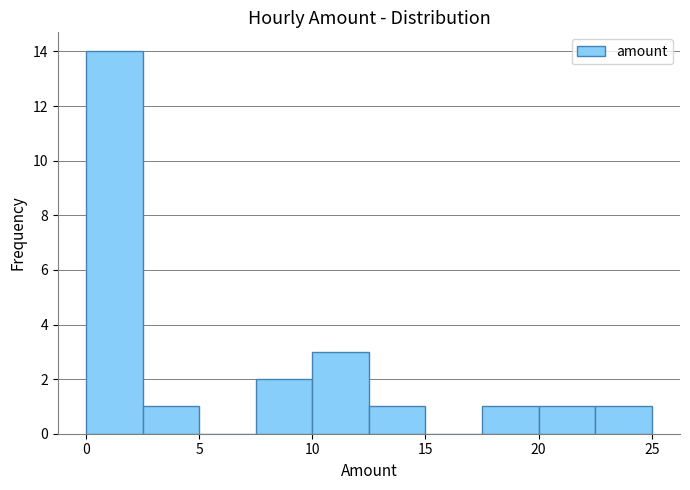

How tall is the bar that spans 10.0 to 12.5 on the x-axis? The values are not printed on the chart, so give them approximately, as read against the axis.

3